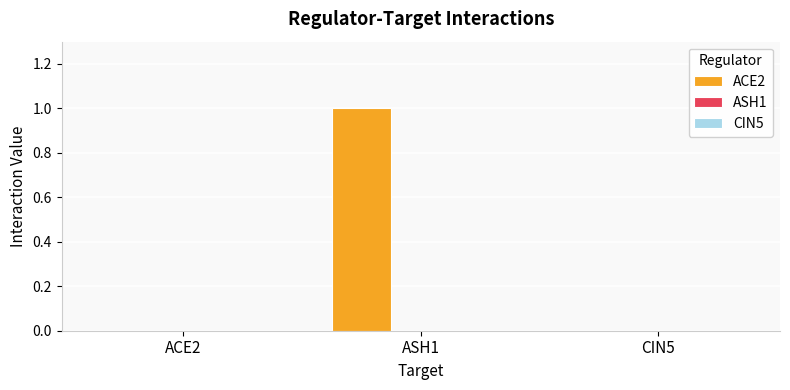

The chart shows a value of 0 at ACE2. True or false?

True